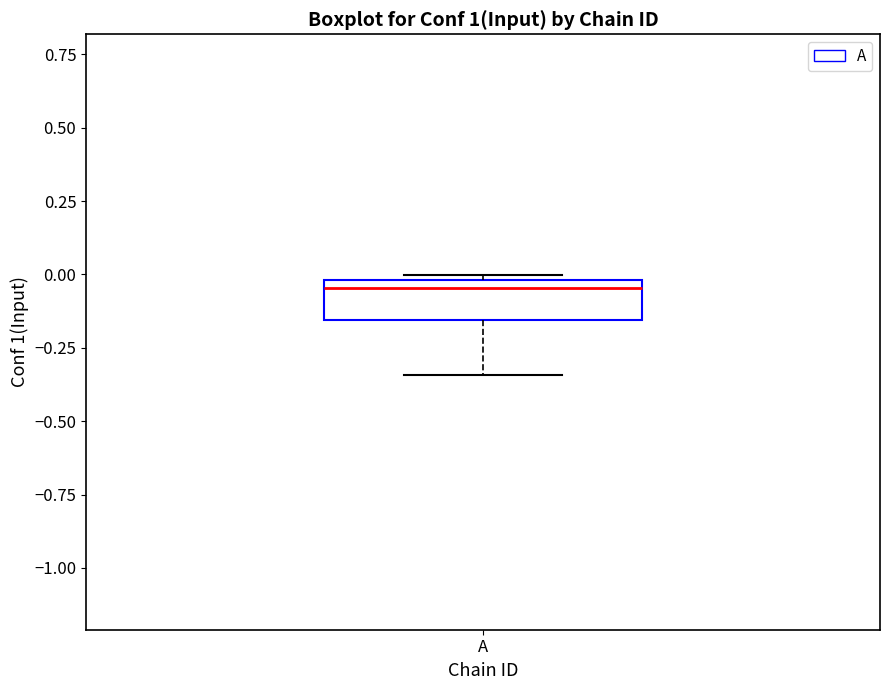

Read this box plot against the y-axis: the position of the median line, the range covered by the box, and the ends of both whiskers. The values are not printed on the chart, so give them approximately, as read against the axis.

median -0.05, box -0.15 to 0.00, whiskers -0.35 to 0.00 (just above the box's upper edge)